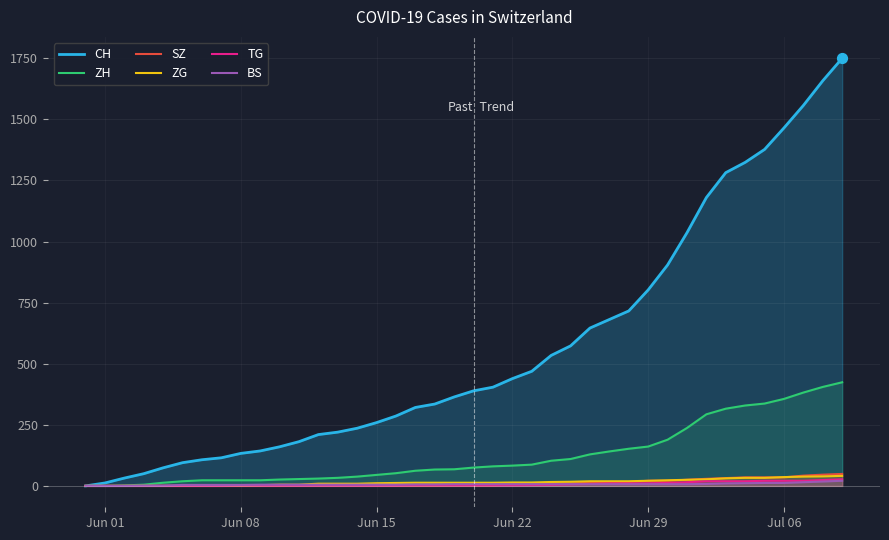

Which series has the largest range (max minus min)?

CH